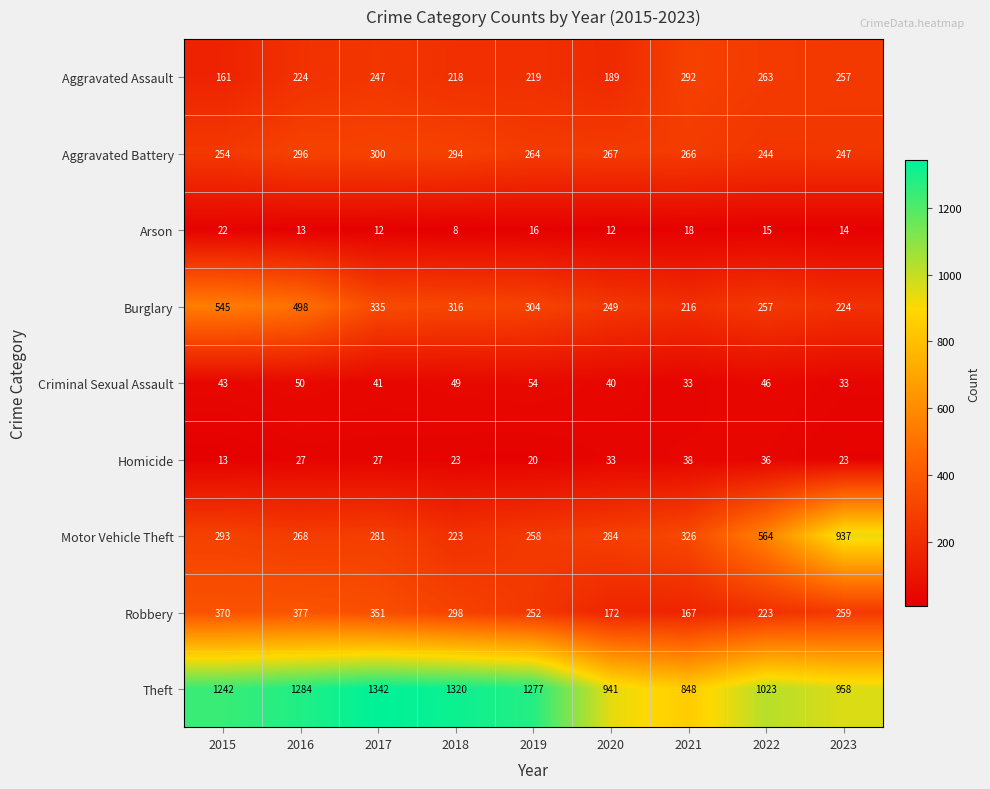

At which label does Aggravated Assault reach its peak?

2021